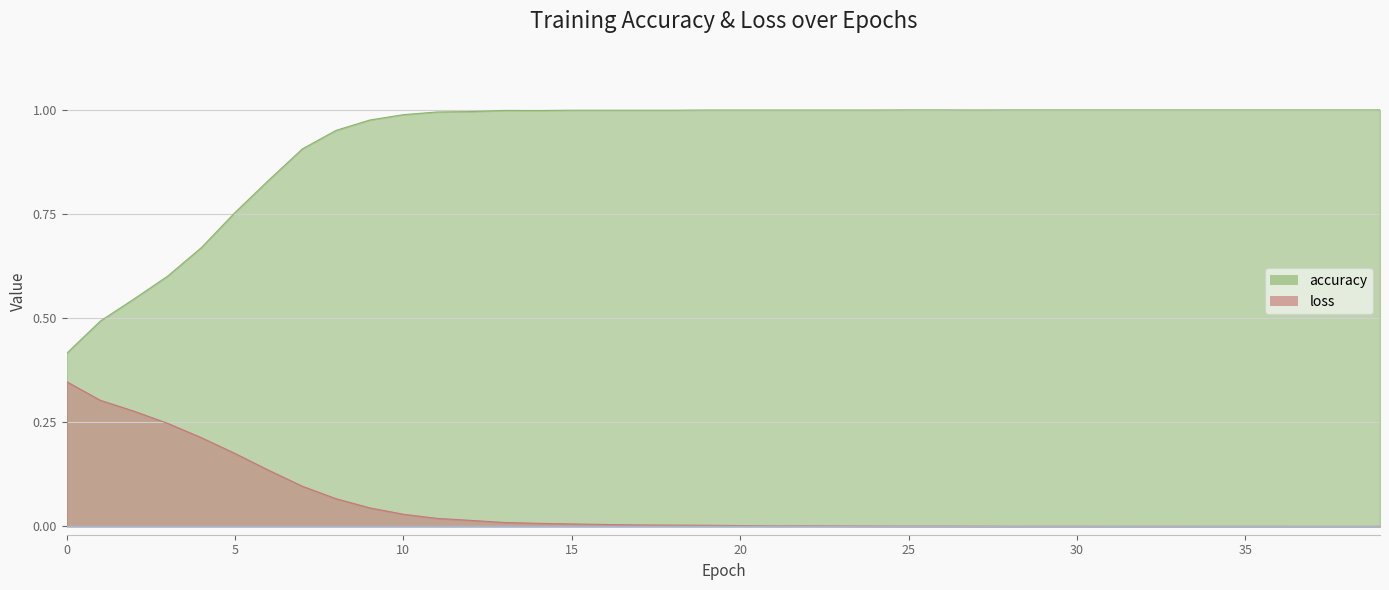

In loss, how many points are lower than both neighbors (excluding endpoints)?

6